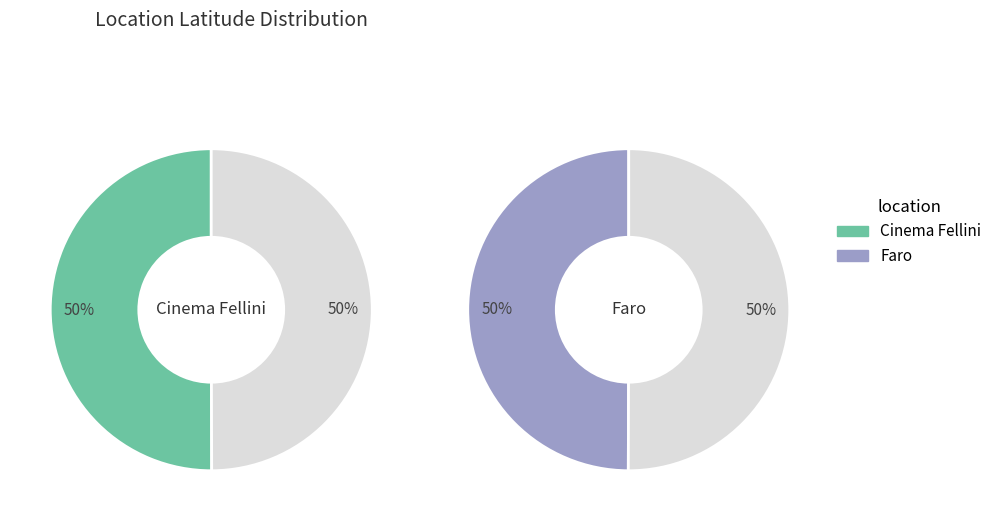

True or false: 7084608 accounts for 50% of the total.

True